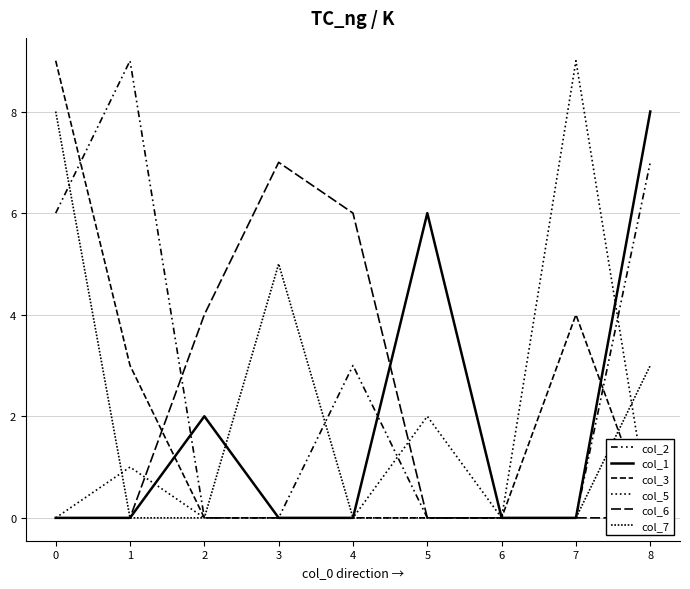

Which series changed the most between 5 and 6?

col_1